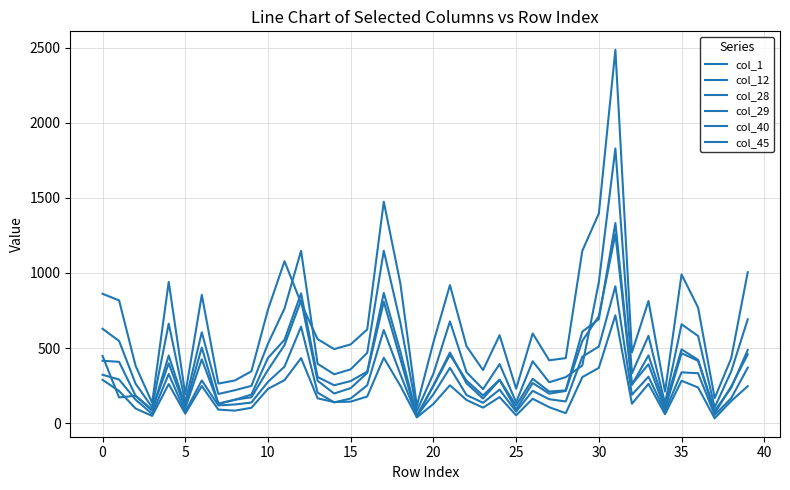

Does the chart have visible grid lines?

Yes